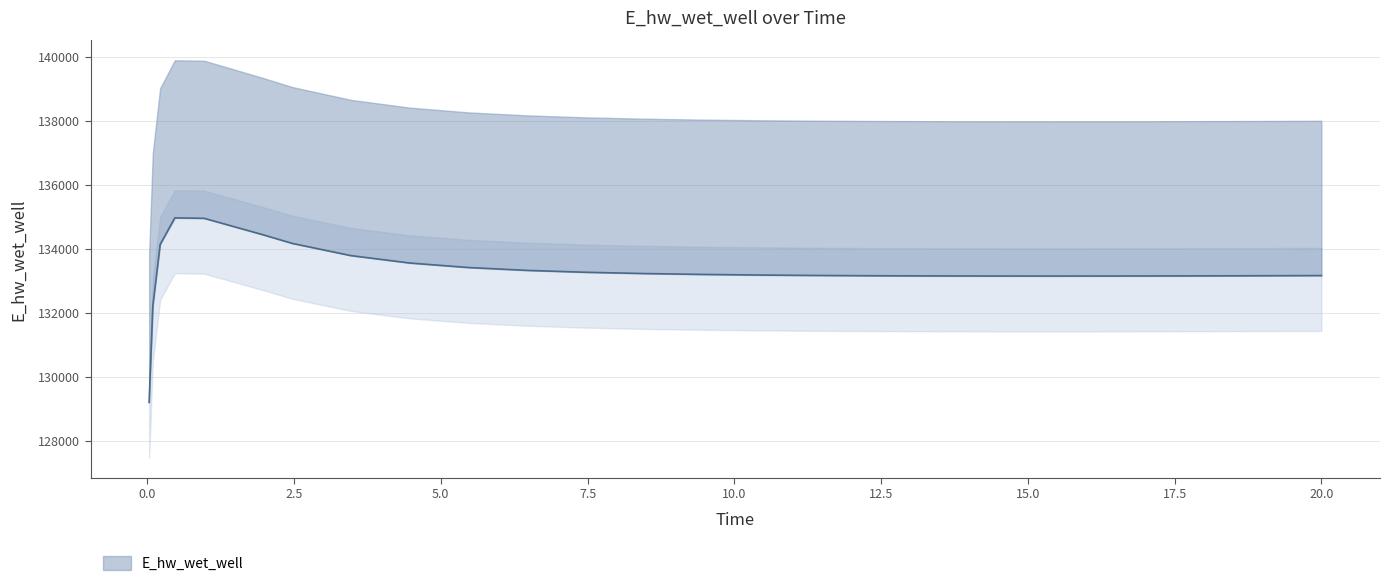

Which label corresponds to the smallest value in the chart?

0.03125